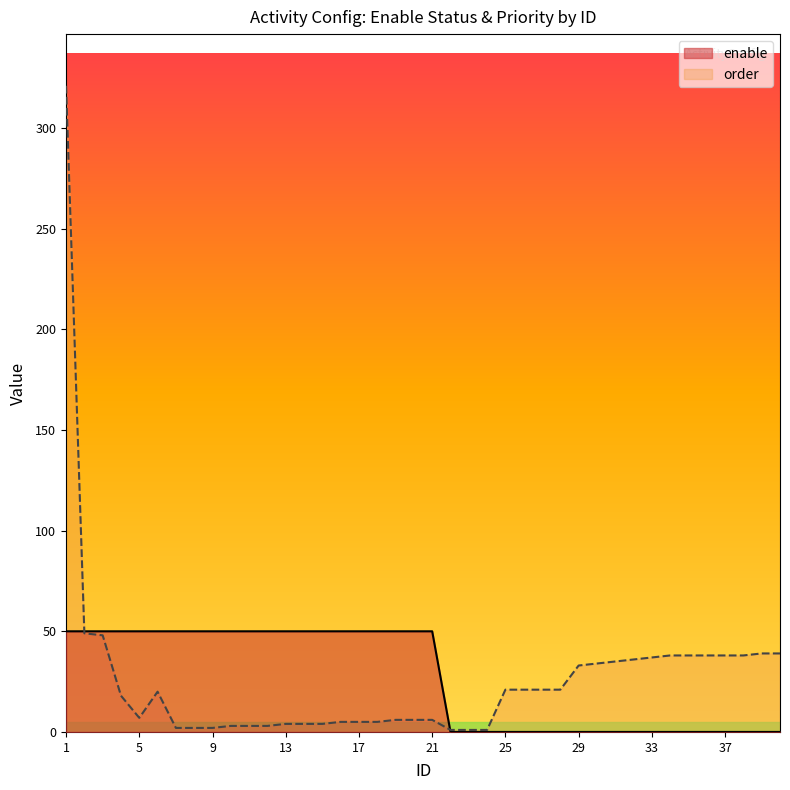

True or false: enable has a value of 17 at 12.

False